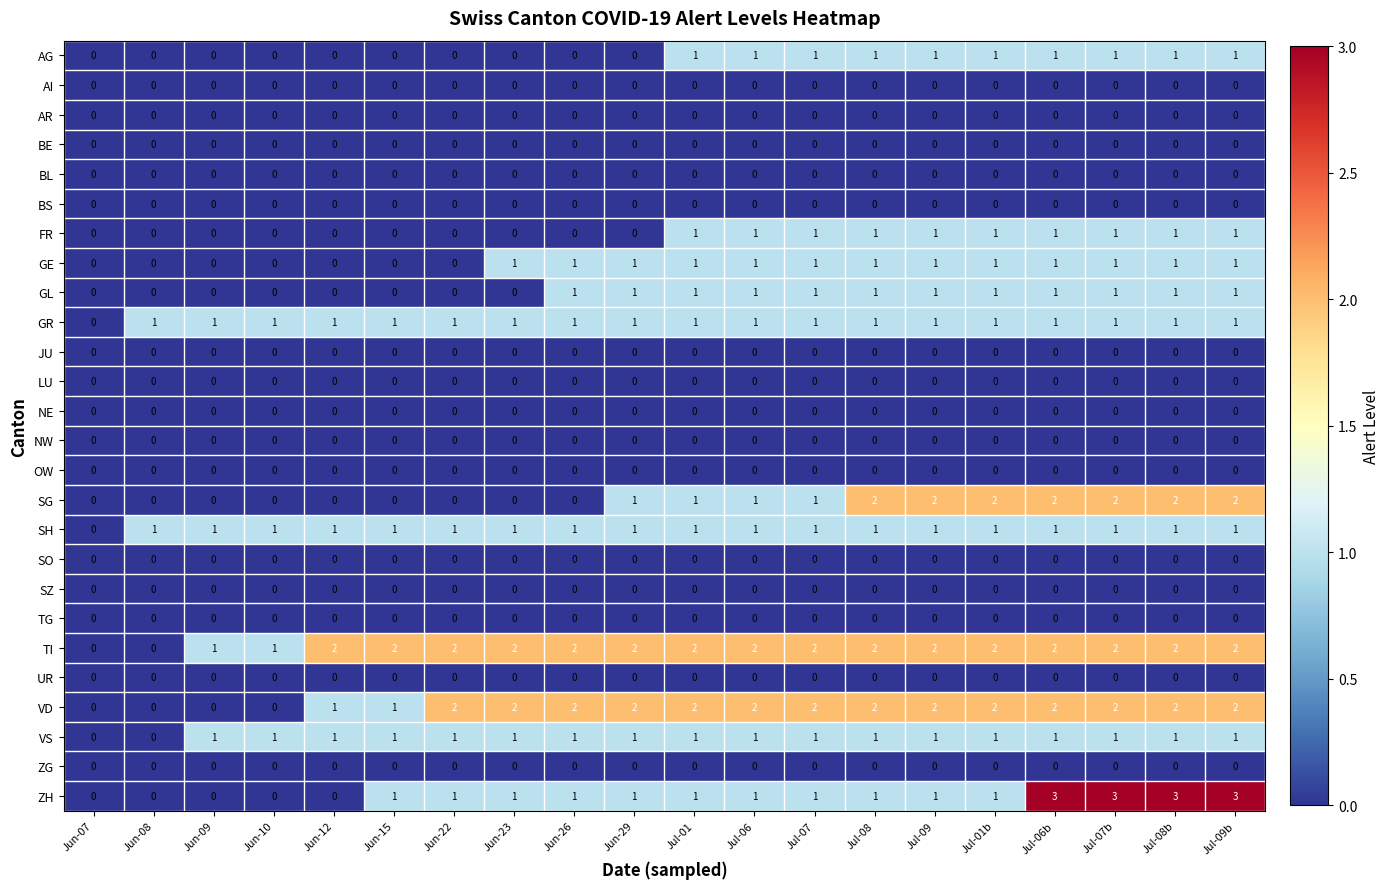

Which series has the widest spread of values?

ZH